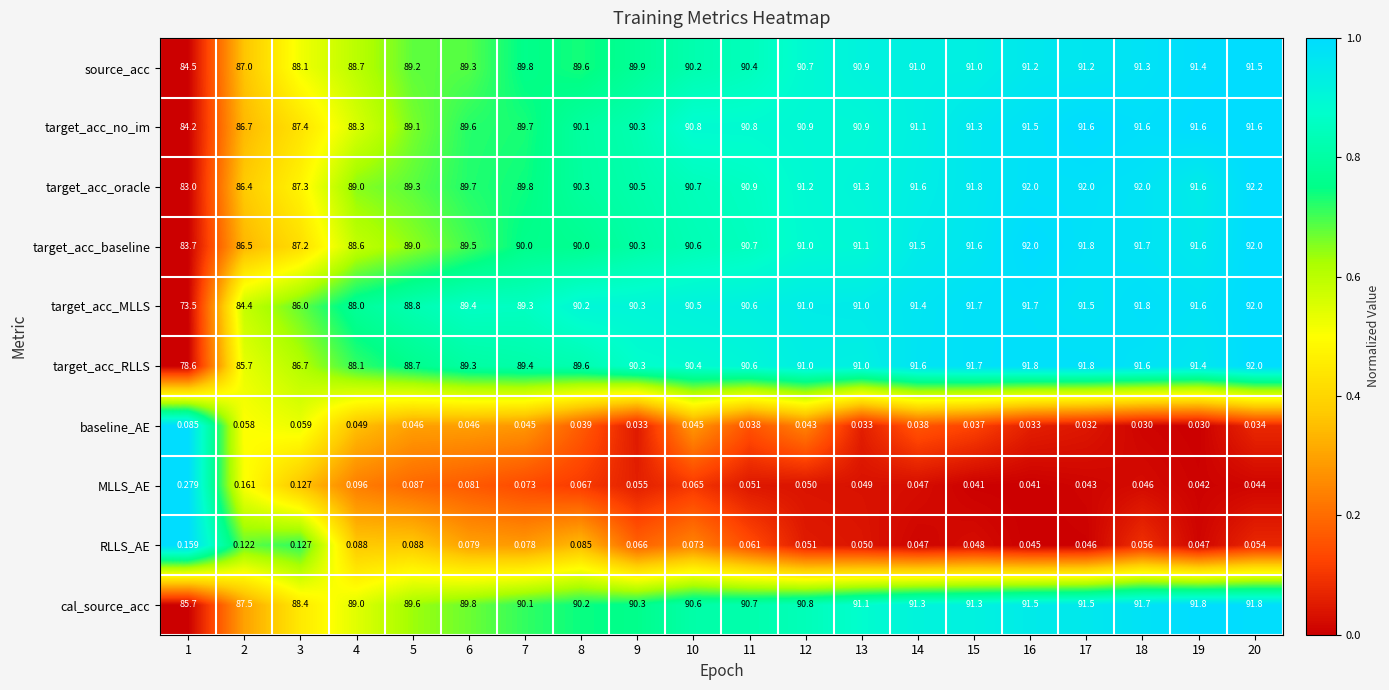

Which series changed the most between 5 and 7?

target_acc_baseline